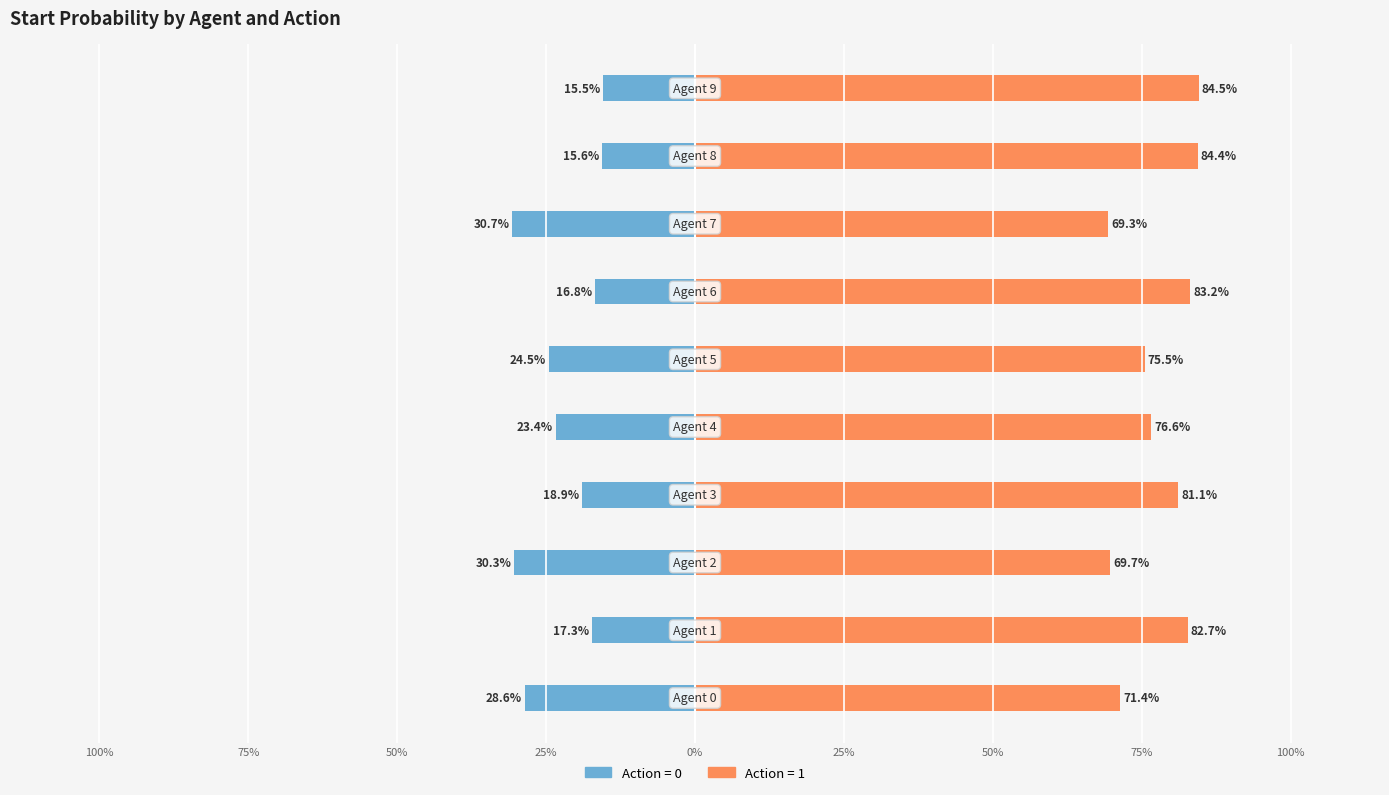

What are all the series names shown in the legend?

Action=0, Action=1